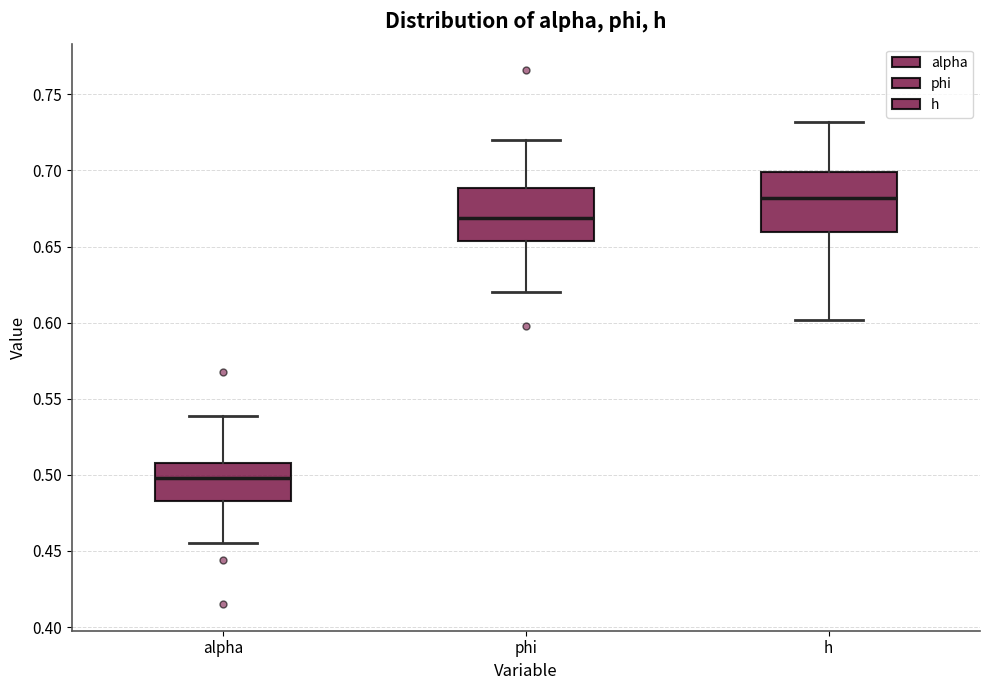

Reading left to right, read every box against the y-axis: the position of its median line, the range the box covers, and the ends of its whiskers. The values are not printed on the chart, so give them approximately, as read against the axis.

alpha: median 0.500, box 0.485 to 0.505, whiskers 0.455 to 0.540
phi: median 0.670, box 0.655 to 0.690, whiskers 0.620 to 0.720
h: median 0.680, box 0.660 to 0.700, whiskers 0.600 to 0.730